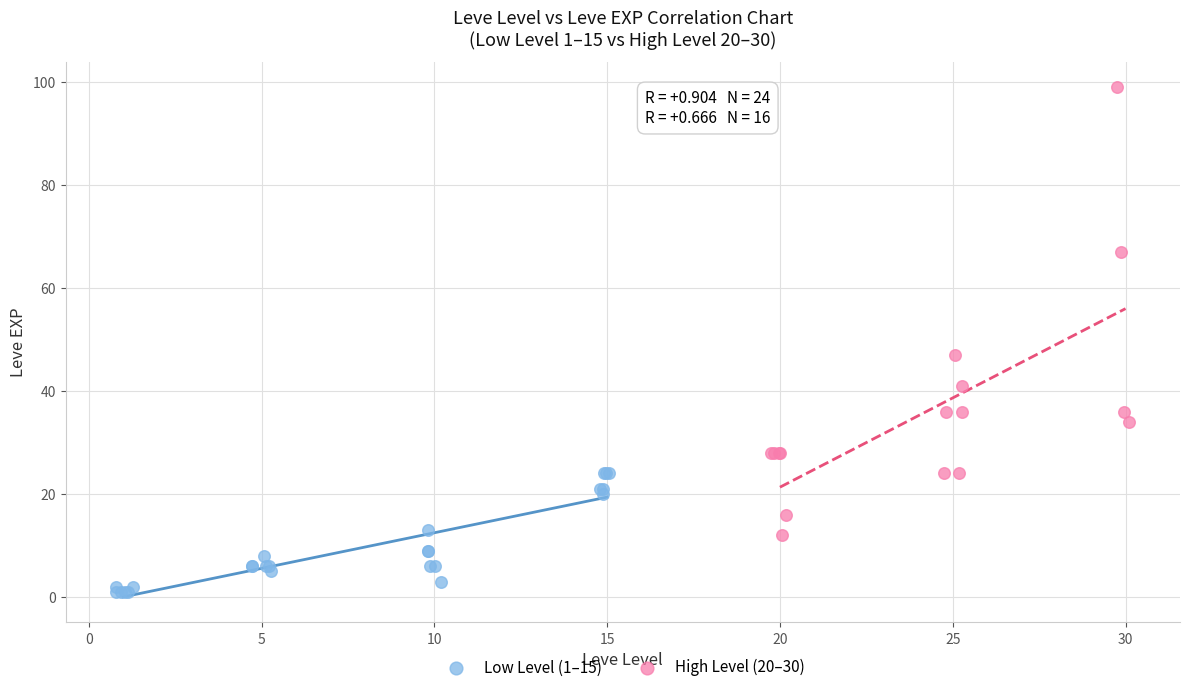

Which series has the largest Y range (max minus min)?

High Level (20–30)